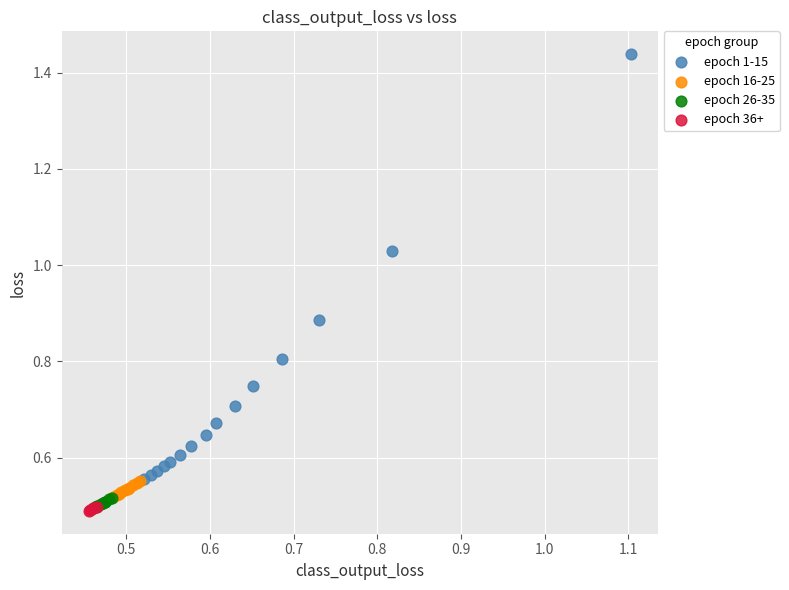

Which series has the largest Y range (max minus min)?

epoch 1-15